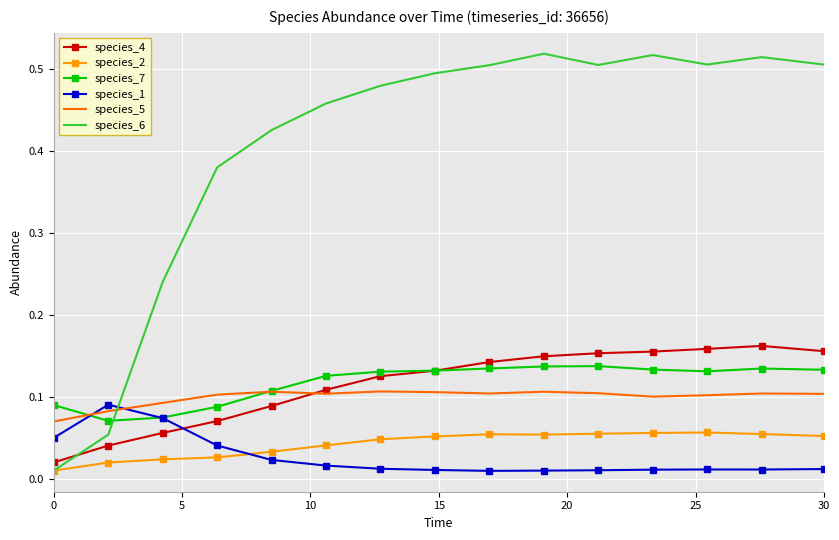

True or false: species_1 and species_4 intersect in this chart.

True